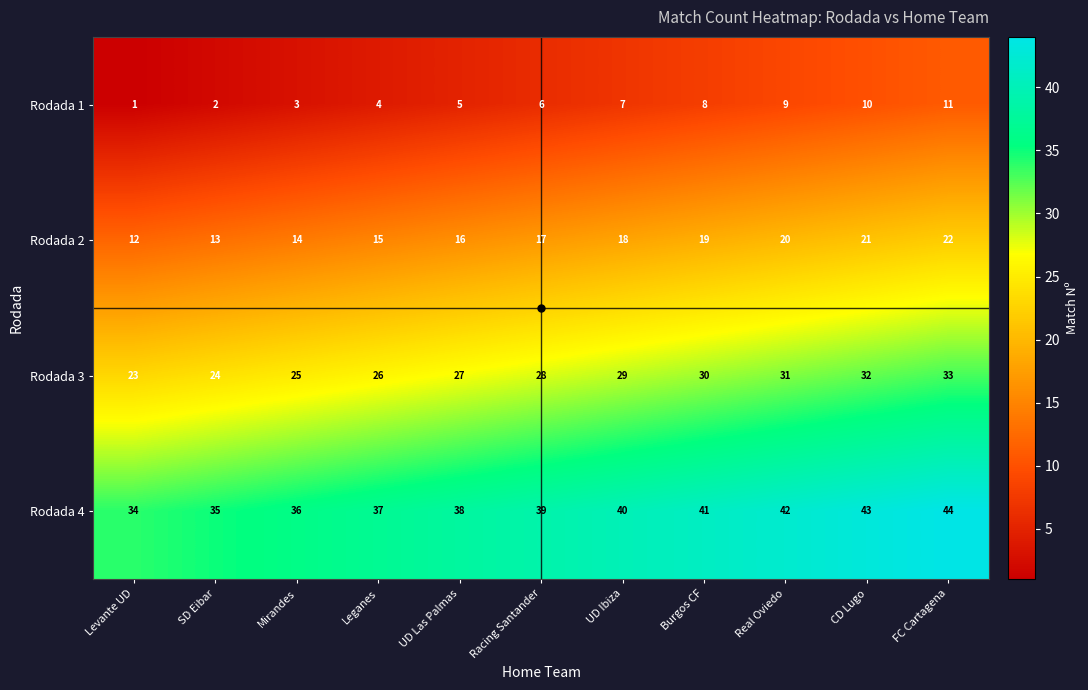

Is the value of Rodada 2 at Levante UD greater than the value of Rodada 4 at Real Oviedo?

No